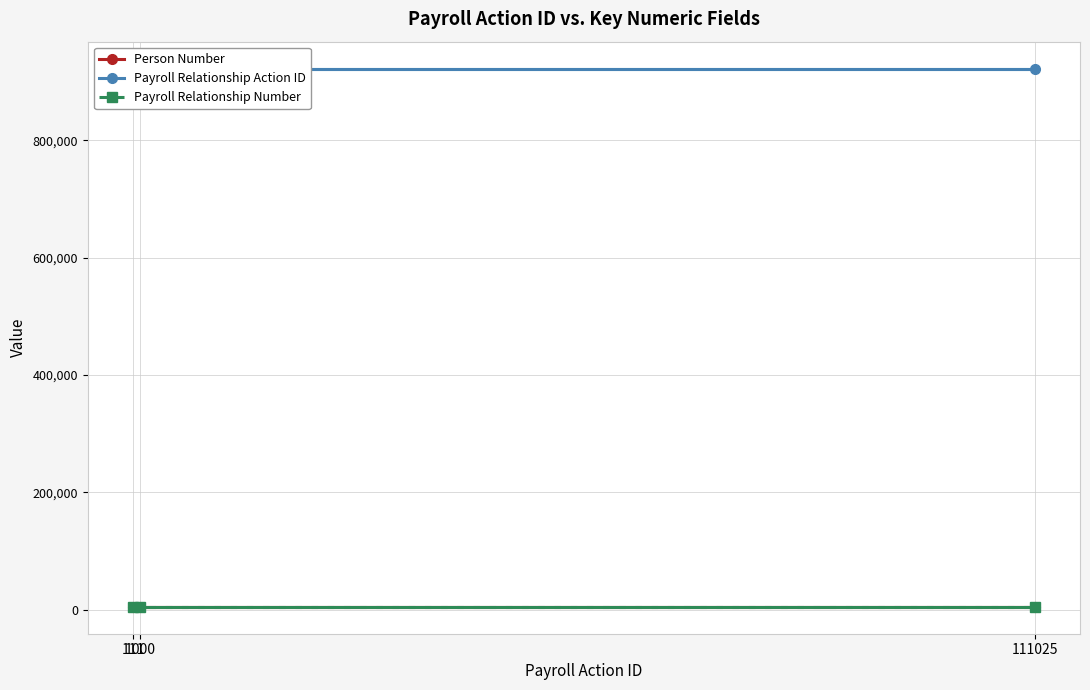

Is it true that Payroll Relationship Action ID equals 921962 at 1000?

True